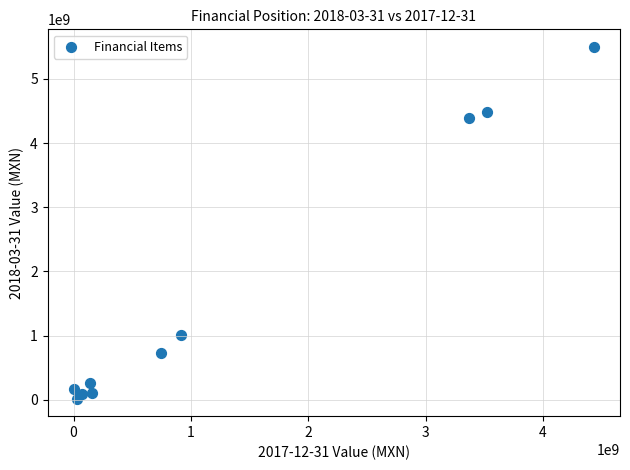

What Y value in the scatter plot is closest to 2758143500?

4388197000